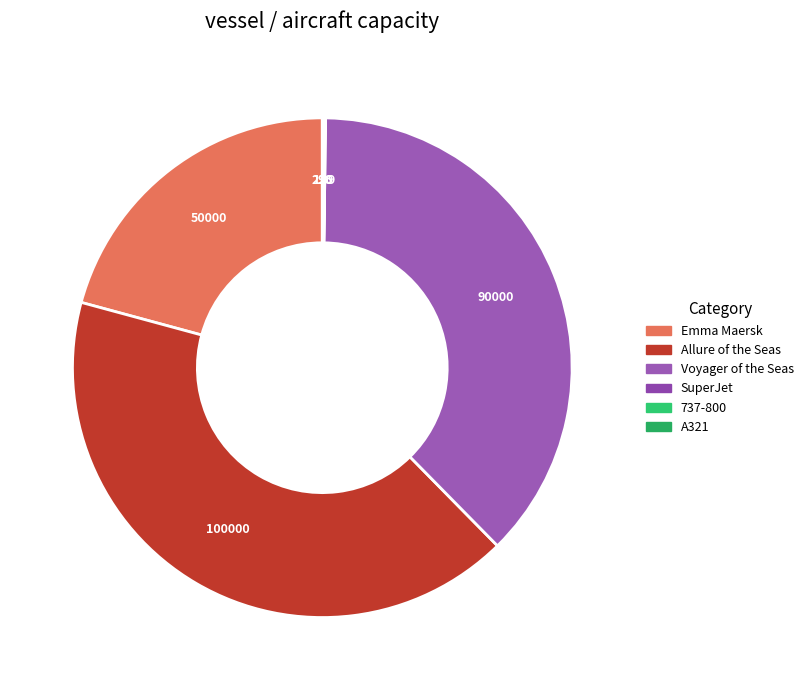

To the nearest percent, what percentage of the pie is Voyager of the Seas?

37%